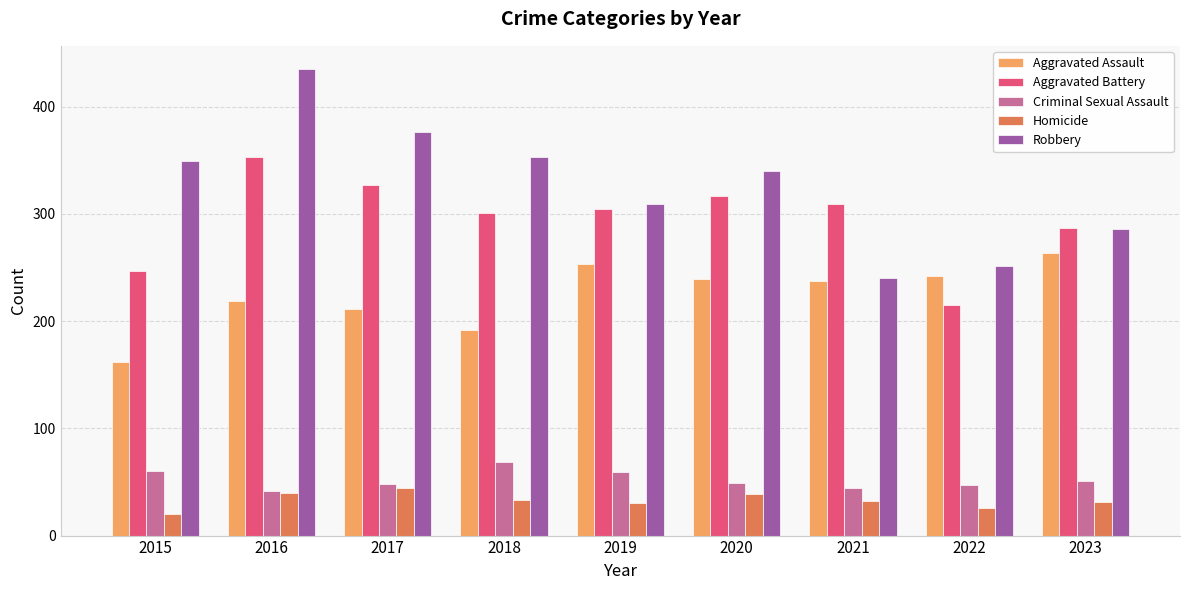

What value does the Homicide series have at 2022, to the nearest 5?

25